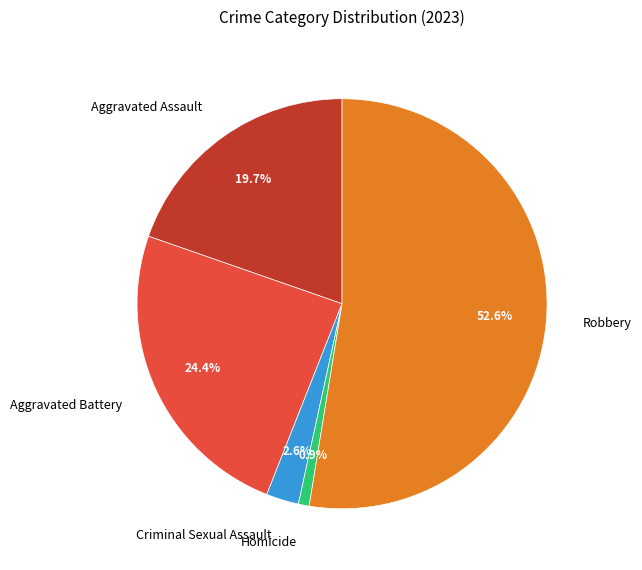

Which category has the smallest portion of the pie?

Homicide